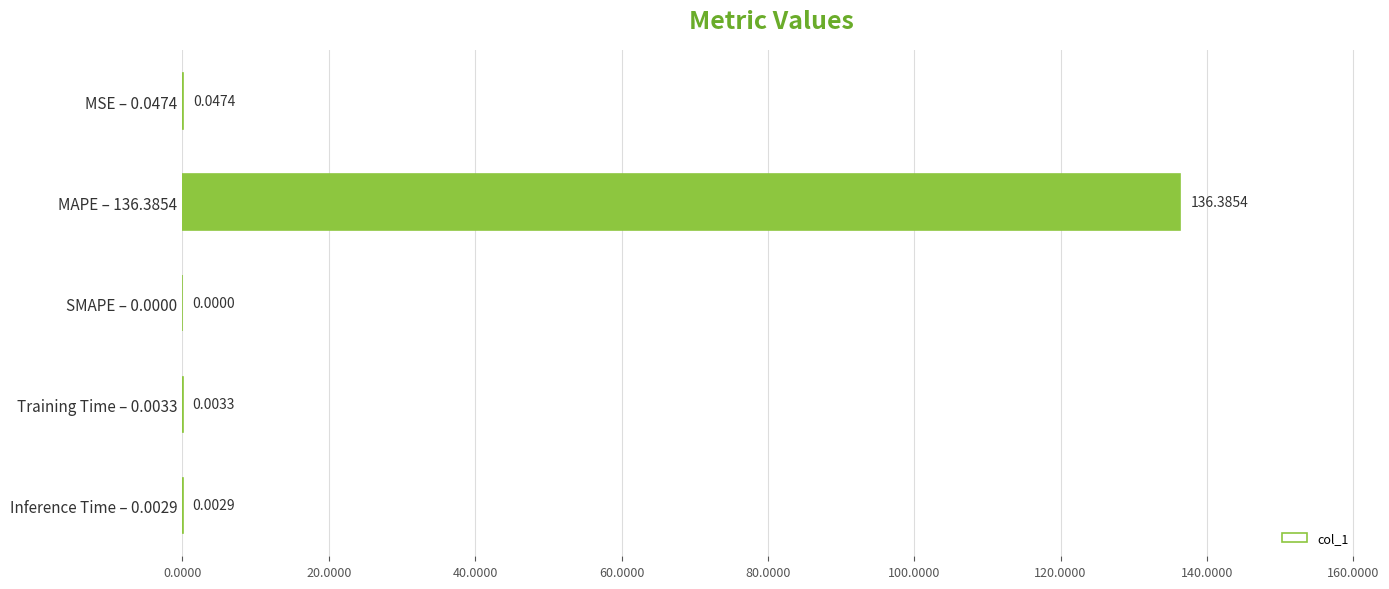

What is the greatest value displayed?

136.4